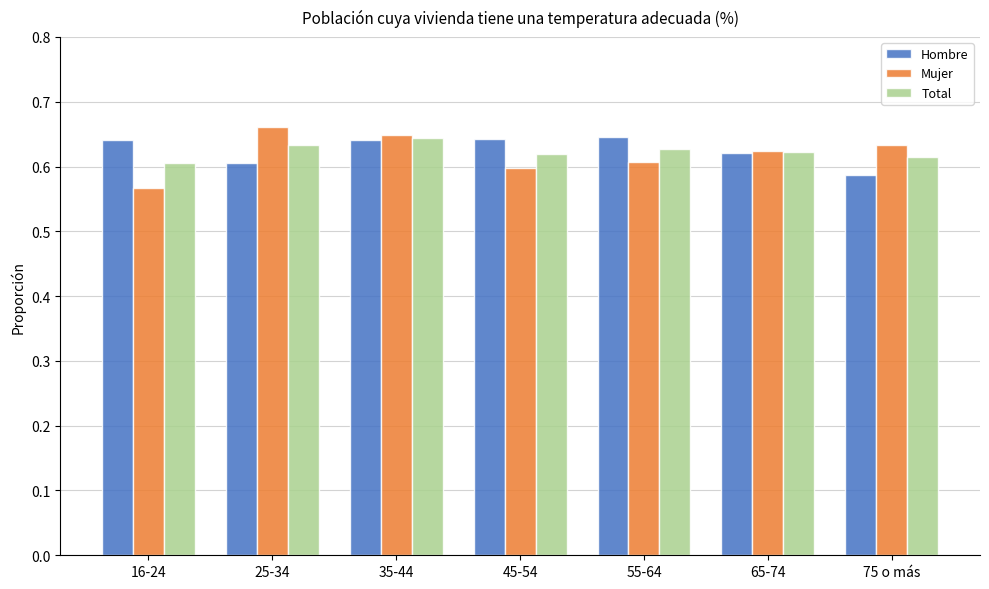

How many bars are there in total?

21